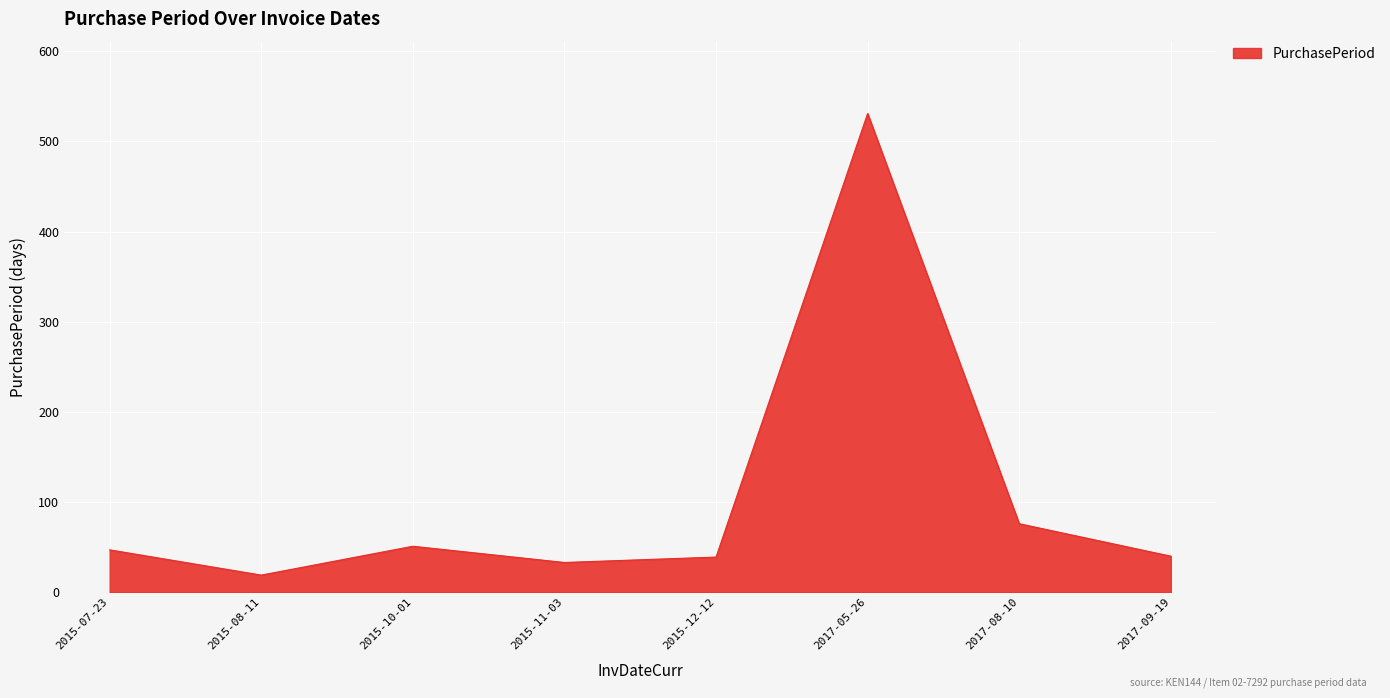

What is the sum of the values at 2015-07-23 and 2017-08-10?

123